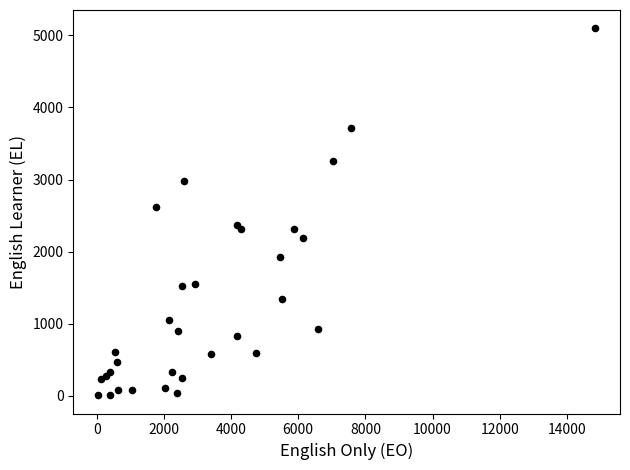

What Y value in the scatter plot is closest to 2553?

2616